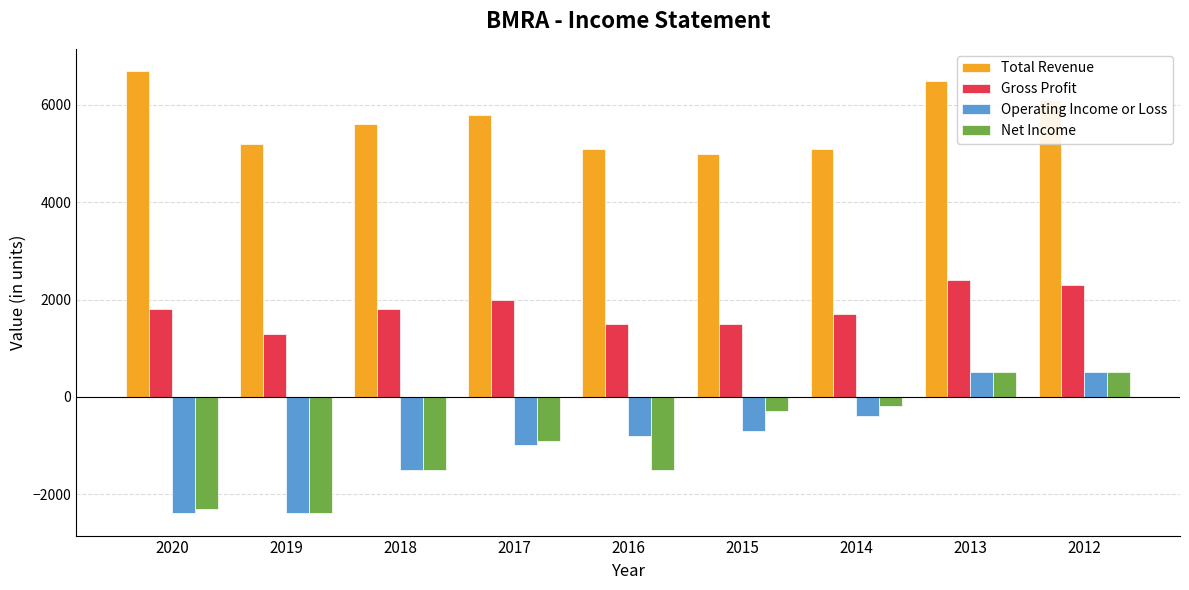

Reading left to right, transcribe all the data shown in this chart.

Total Revenue: 2020=6700	2019=5200	2018=5600	2017=5800	2016=5100	2015=5000	2014=5100	2013=6500	2012=6100
Gross Profit: 2020=1800	2019=1300	2018=1800	2017=2000	2016=1500	2015=1500	2014=1700	2013=2400	2012=2300
Operating Income or Loss: 2020=-2400	2019=-2400	2018=-1500	2017=-1000	2016=-800	2015=-700	2014=-400	2013=500	2012=500
Net Income: 2020=-2300	2019=-2400	2018=-1500	2017=-900	2016=-1500	2015=-300	2014=-200	2013=500	2012=500